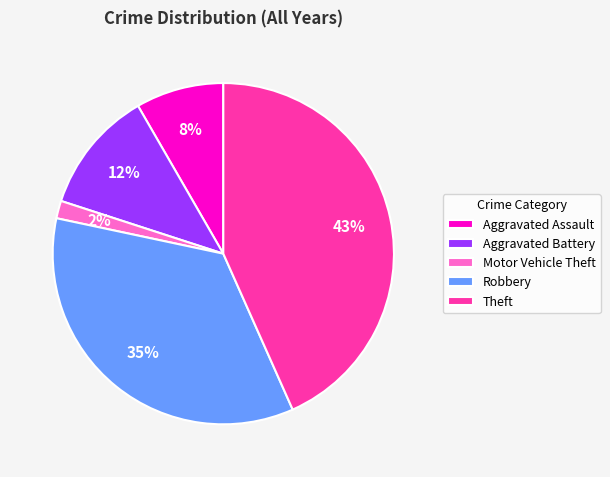

To the nearest percent, what portion does Theft represent?

43%